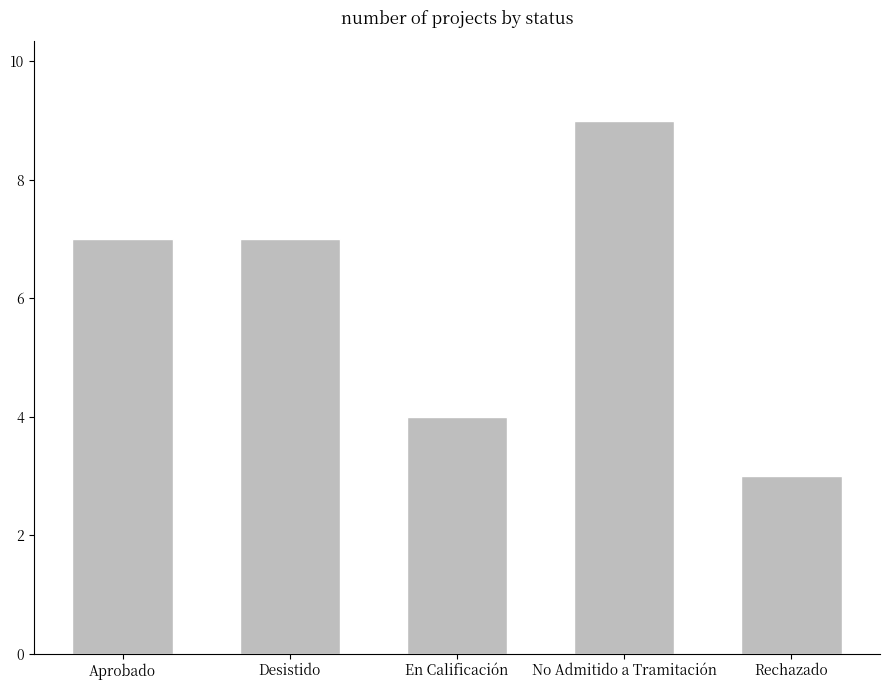

Reading left to right, transcribe all the data shown in this chart.

7	7	4	9	3